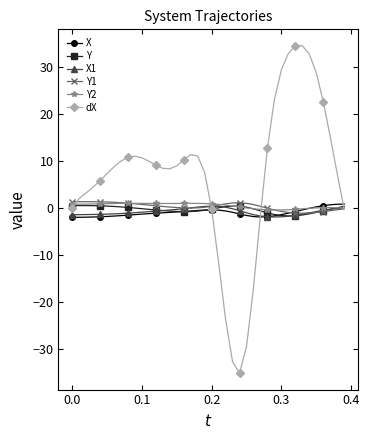

How many distinct data groups are displayed?

6